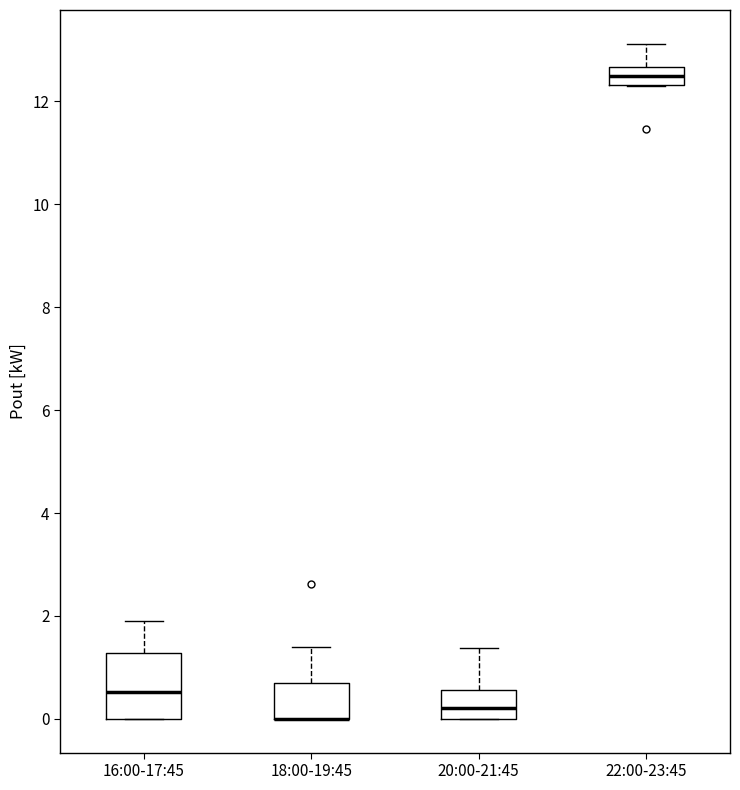

Reading left to right, transcribe this box plot: for each box, give where its median line is, the range the box spans, and where its two whiskers end, as read against the y-axis. The values are not printed on the chart, so give them approximately, as read against the axis.

16:00-17:45: median 0.6, box 0.0 to 1.2, whiskers 0.0 to 2.0
18:00-19:45: median 0.0 (drawn on the box's lower edge), box 0.0 to 0.6, whiskers 0.0 to 1.4
20:00-21:45: median 0.2, box 0.0 to 0.6, whiskers 0.0 to 1.4
22:00-23:45: median 12.4 (inside the box), box 12.4 to 12.6, whiskers 12.4 to 13.2